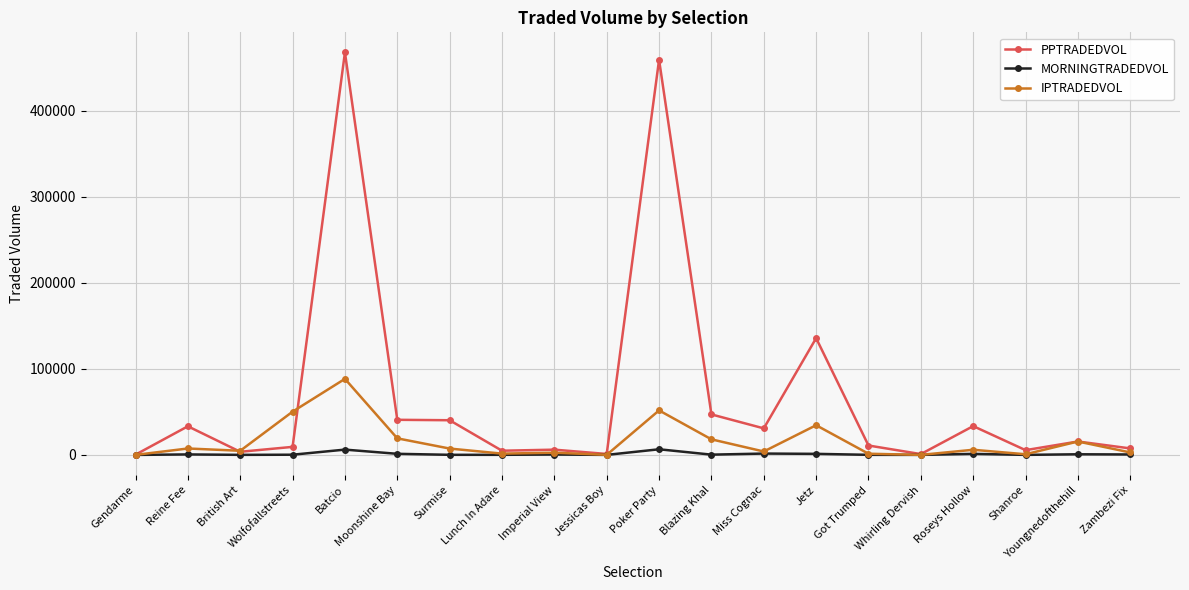

The value of PPTRADEDVOL at Miss Cognac is 30857.5. True or false?

True